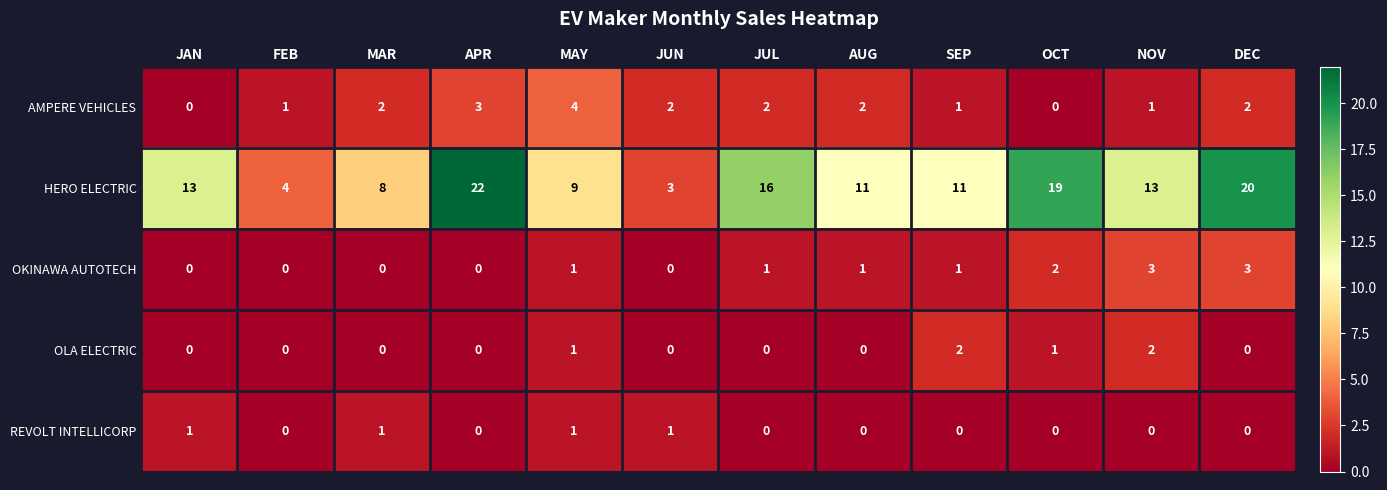

Which series changed the most between MAR and JUN?

HERO ELECTRIC